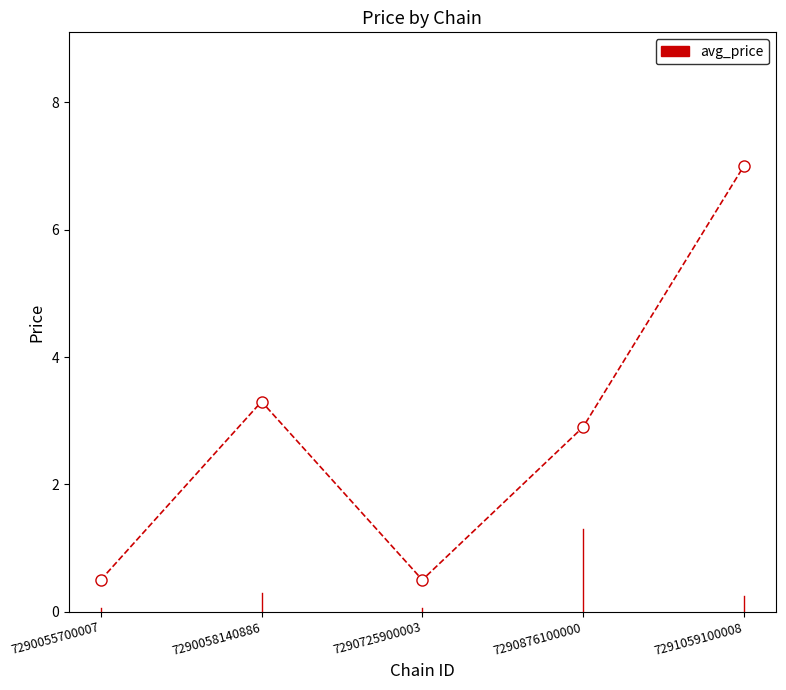

Where is the first local maximum?

7290058140886